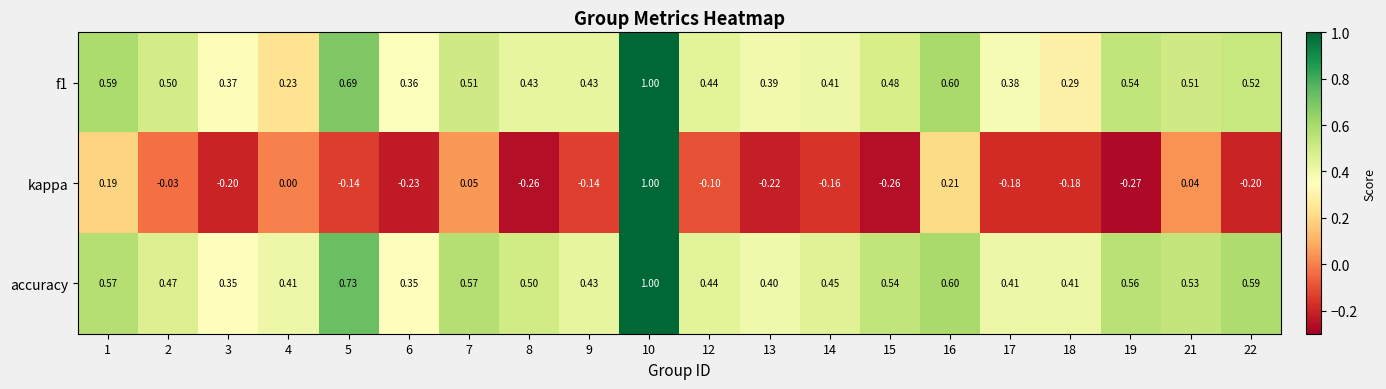

What is the difference between the highest and lowest values at 18?

0.6